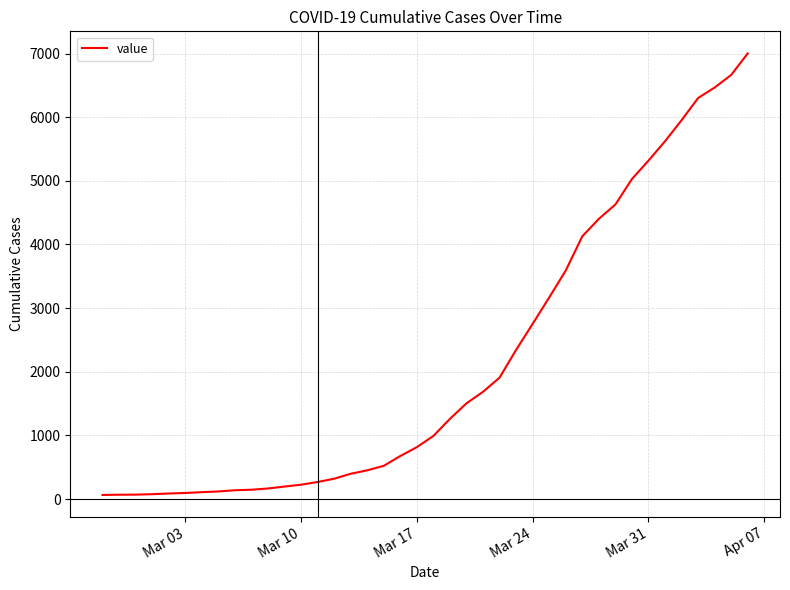

What is the greatest value displayed?

7002